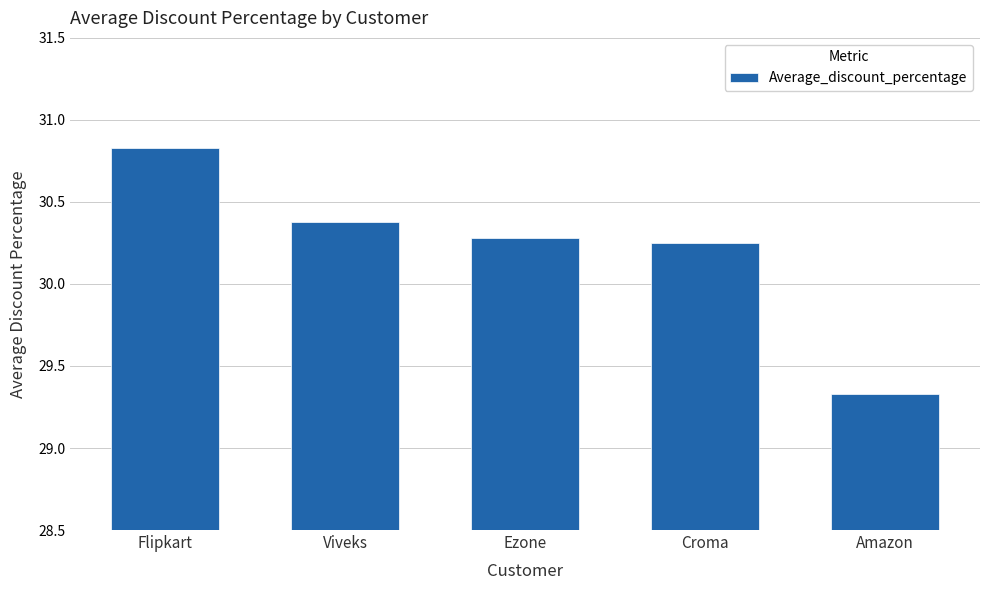

At which label does the data first exceed 30?

Flipkart